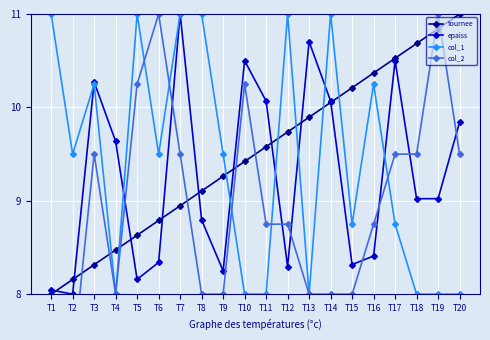

How many interior local valleys does the col_1 series have?

5